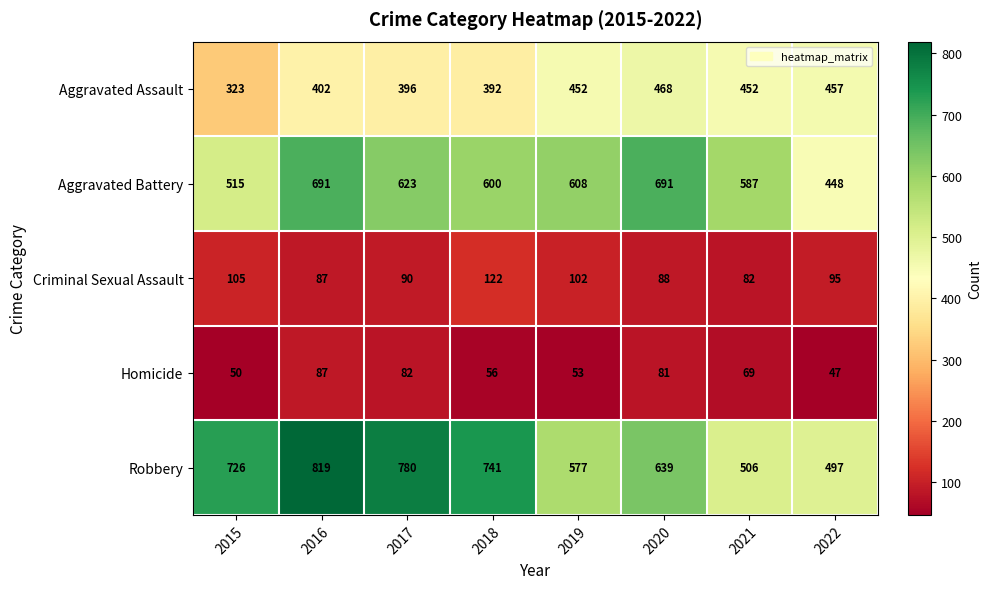

What is the sum of the Aggravated Assault values at 2021 and 2022?

909